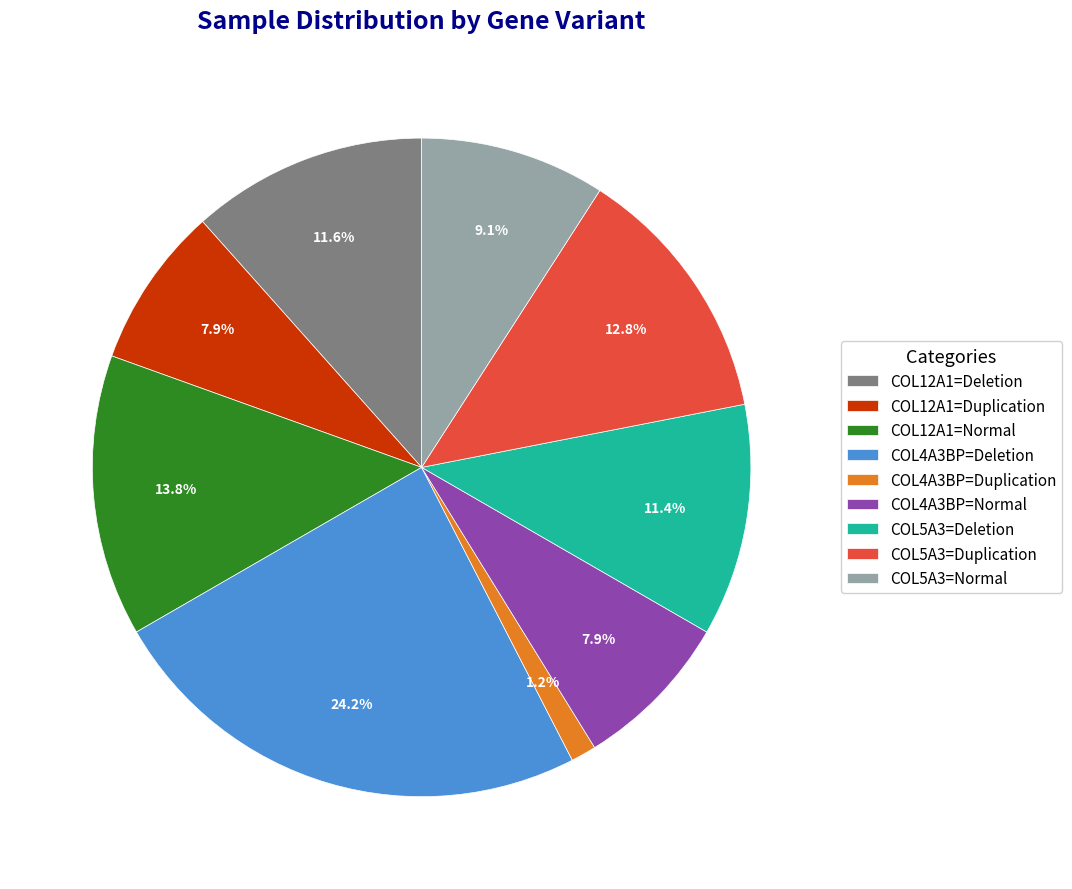

Is there a majority slice in this chart?

No